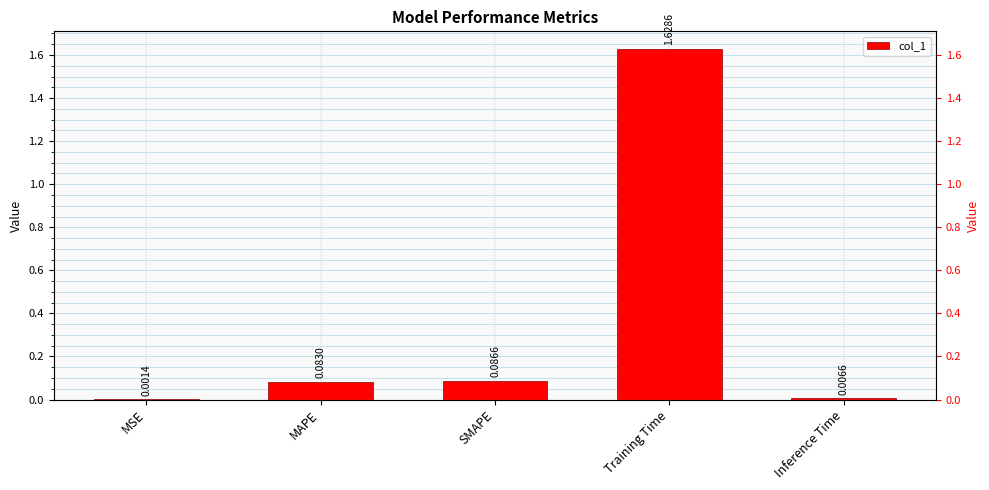

What is the label of the 4th bar from the left?

Training Time